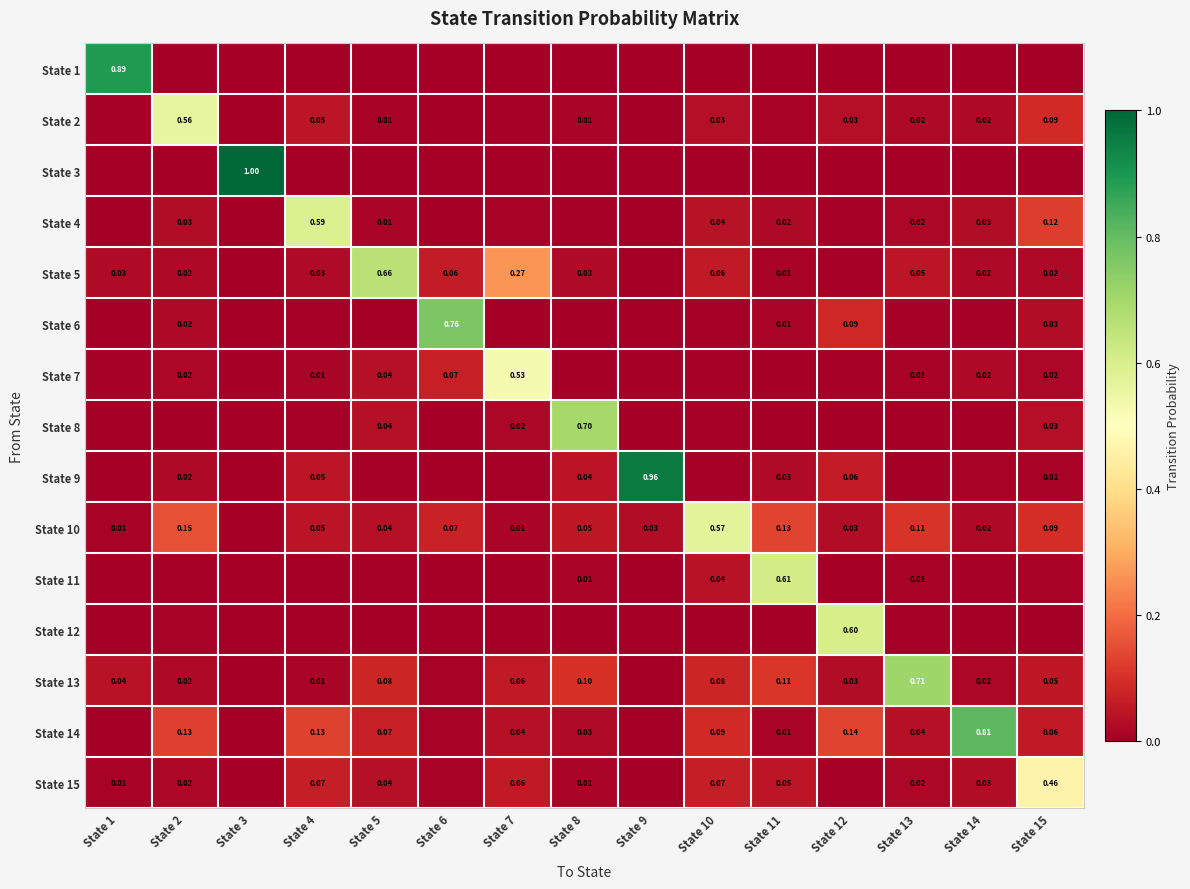

How many data points in State 13 are above 0?

14